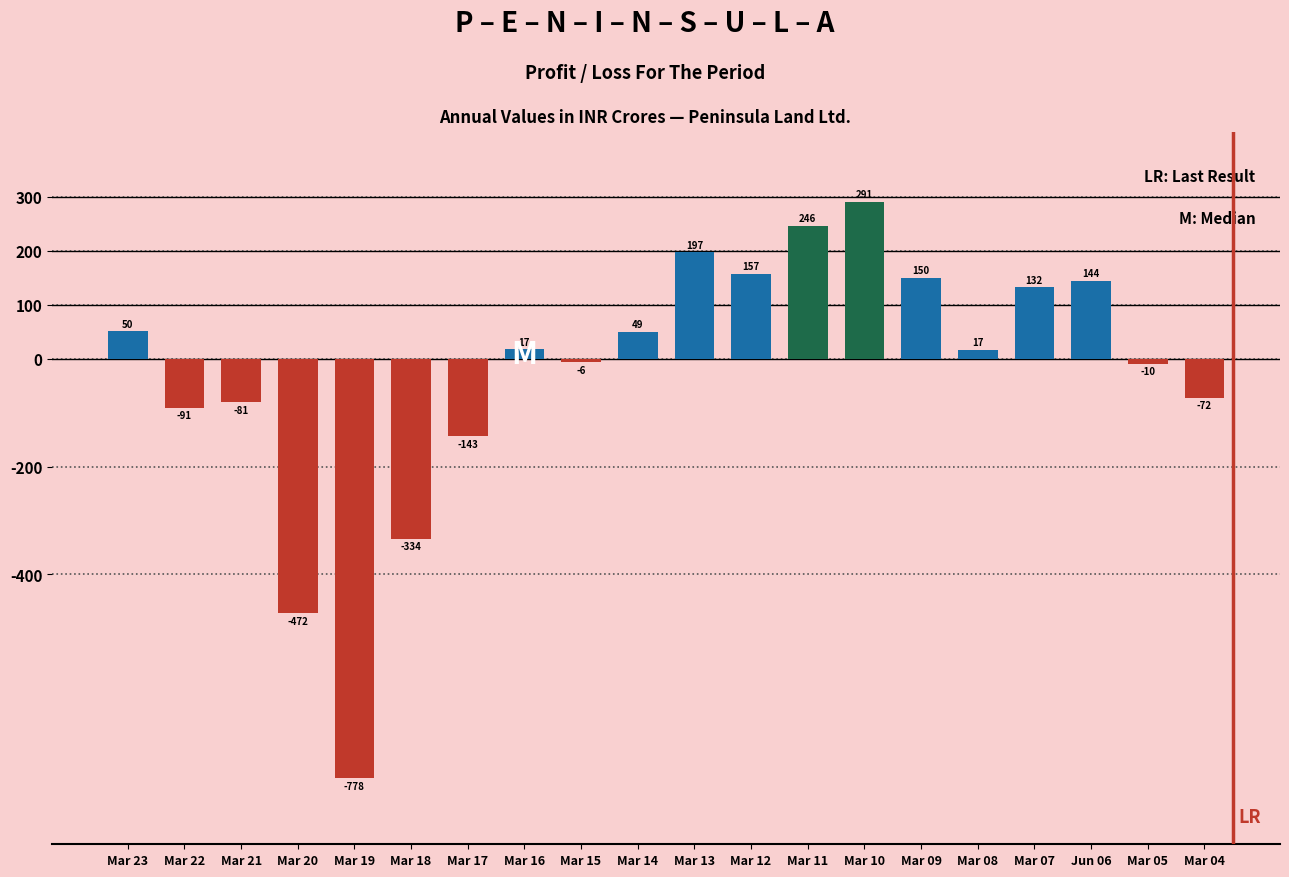

Between Mar 04 and Mar 19, which is larger?

Mar 04